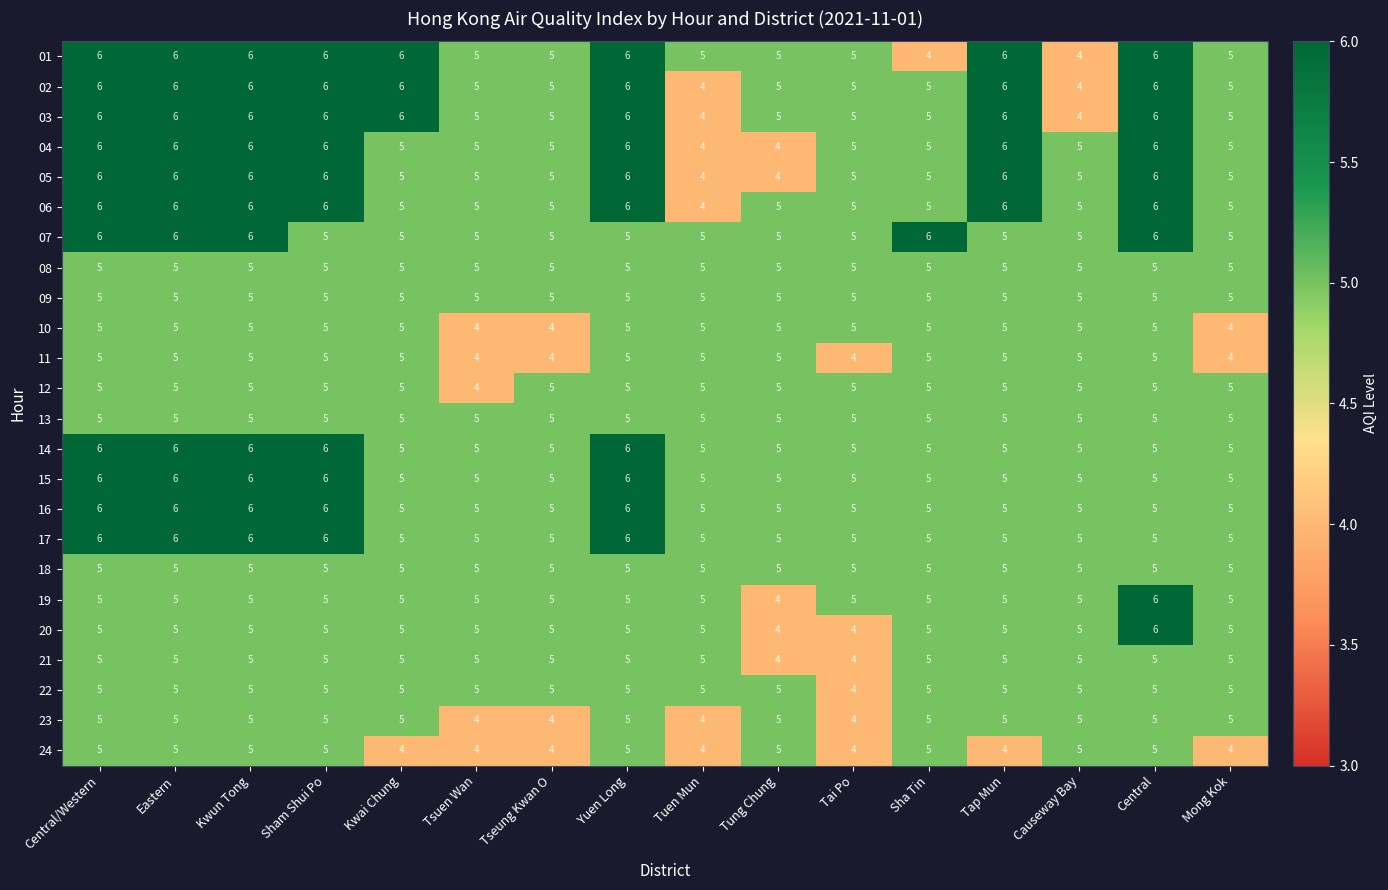

True or false: 02 has a value of 10 at Sham Shui Po.

False